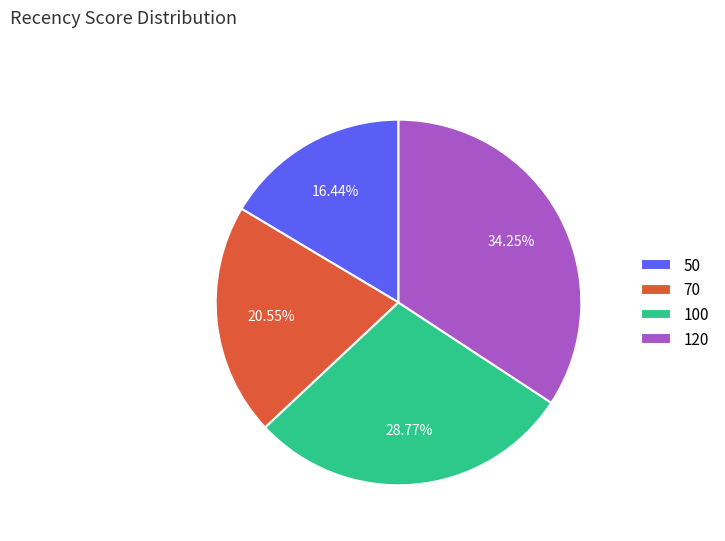

To the nearest percent, what is the combined percentage of 120 and 50?

51%